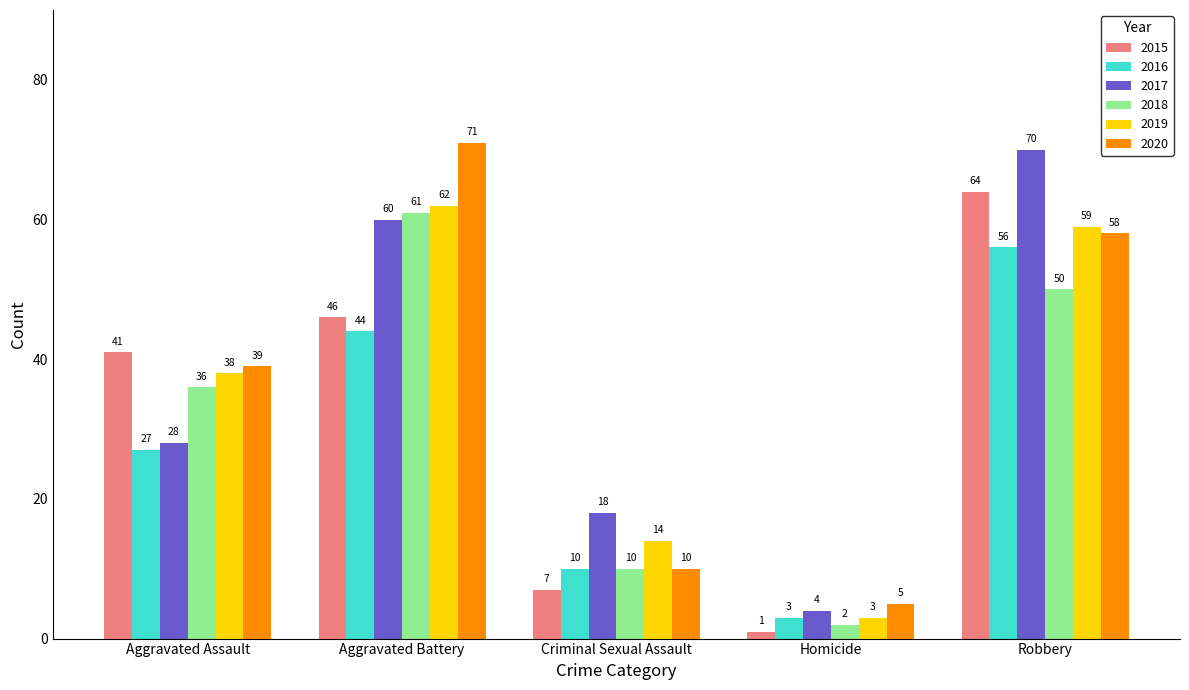

What is the greatest value displayed?

71